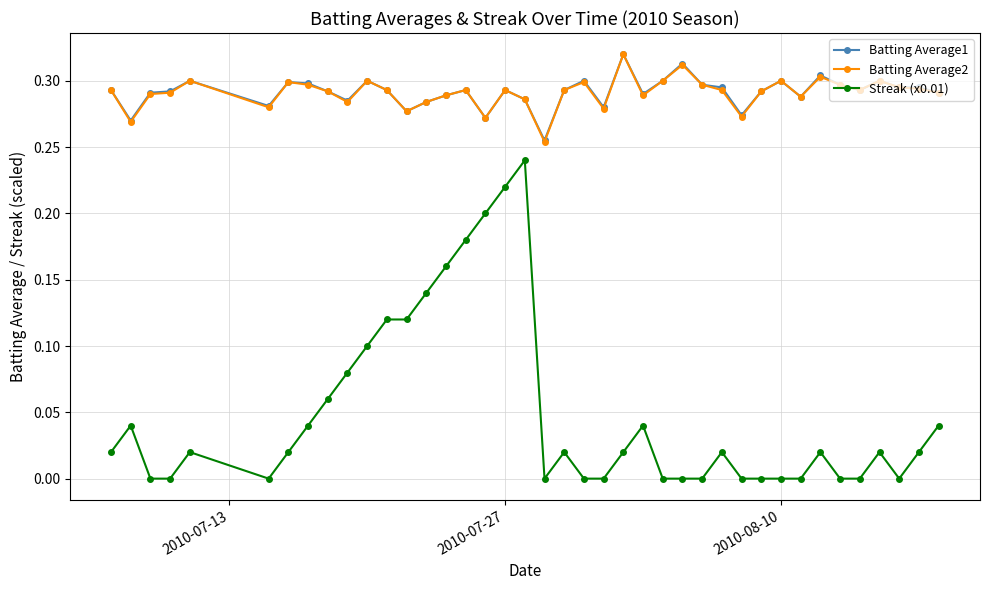

Which series has the largest range (max minus min)?

Streak (x0.01)